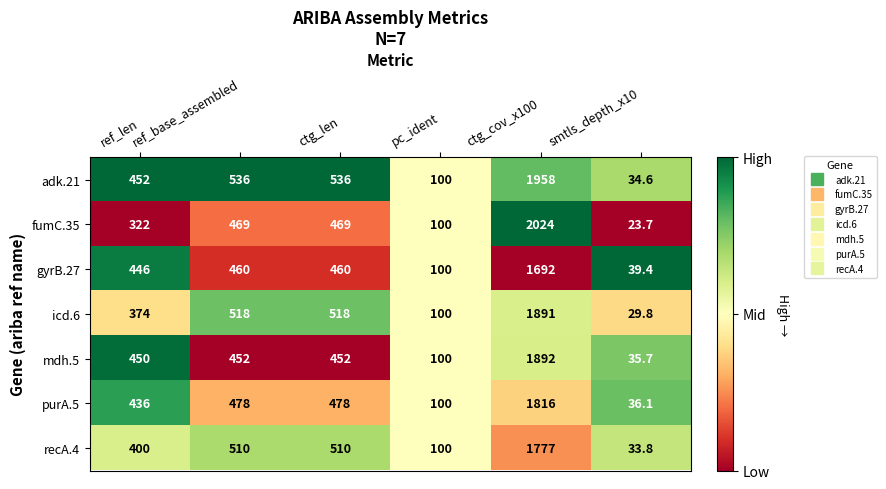

What is the approximate value of purA.5 at ref_len?

436.0